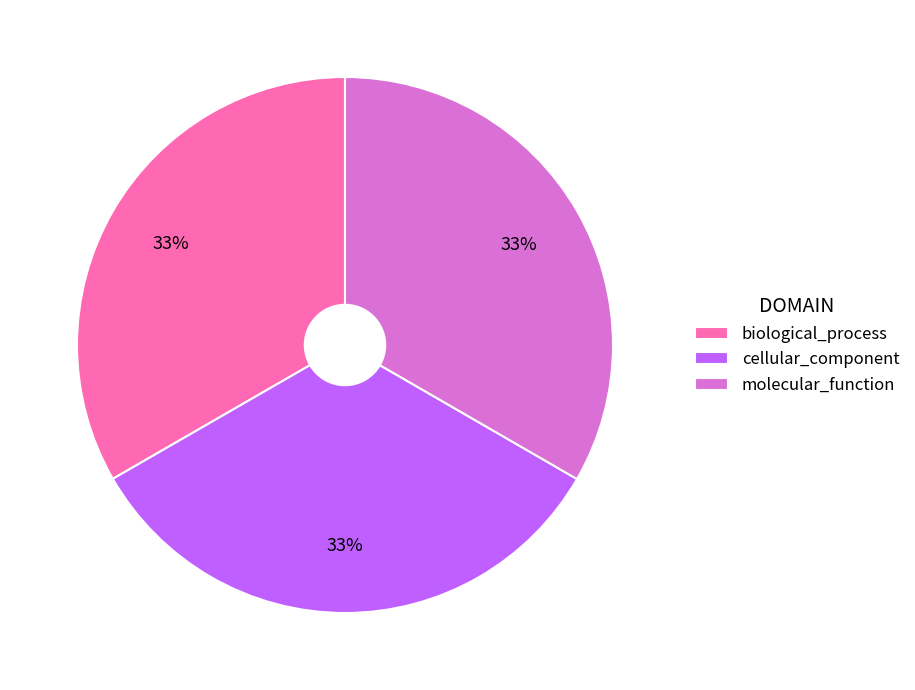

Is the sum of molecular_function and cellular_component greater than half?

Yes